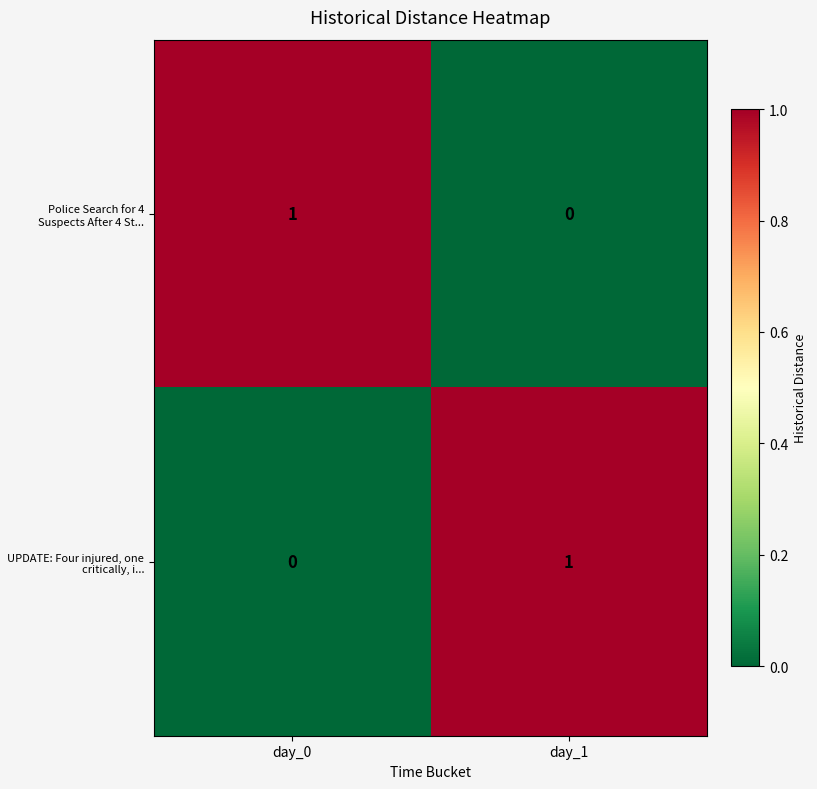

List the labels in order of UPDATE: Four injured, one critically, i... value, largest first.

day_1, day_0